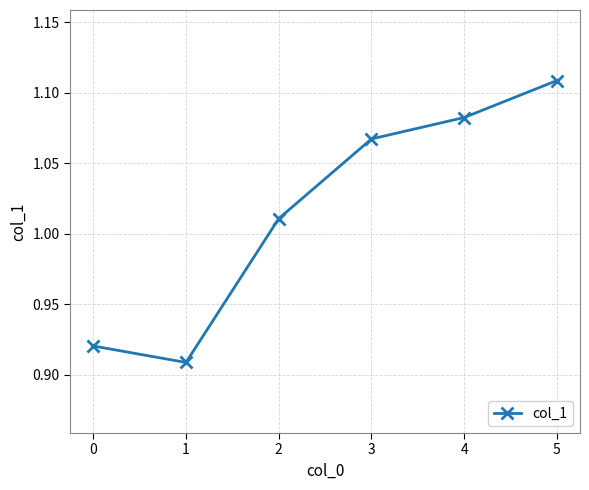

What is the sum of all values?

6.1